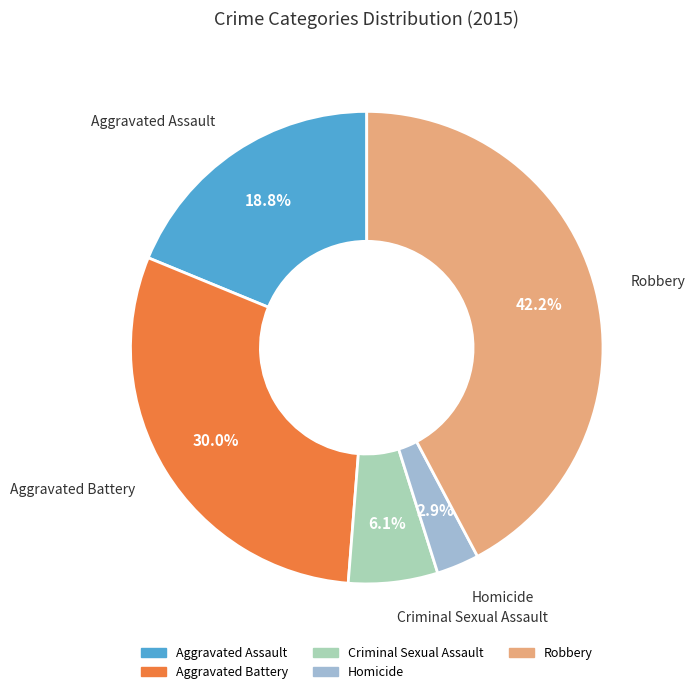

Count the number of slices in the pie.

5